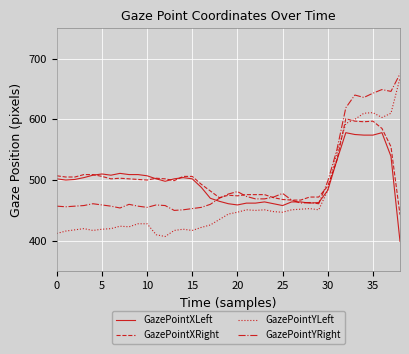

True or false: GazePointYLeft and GazePointXRight cross at least once.

True